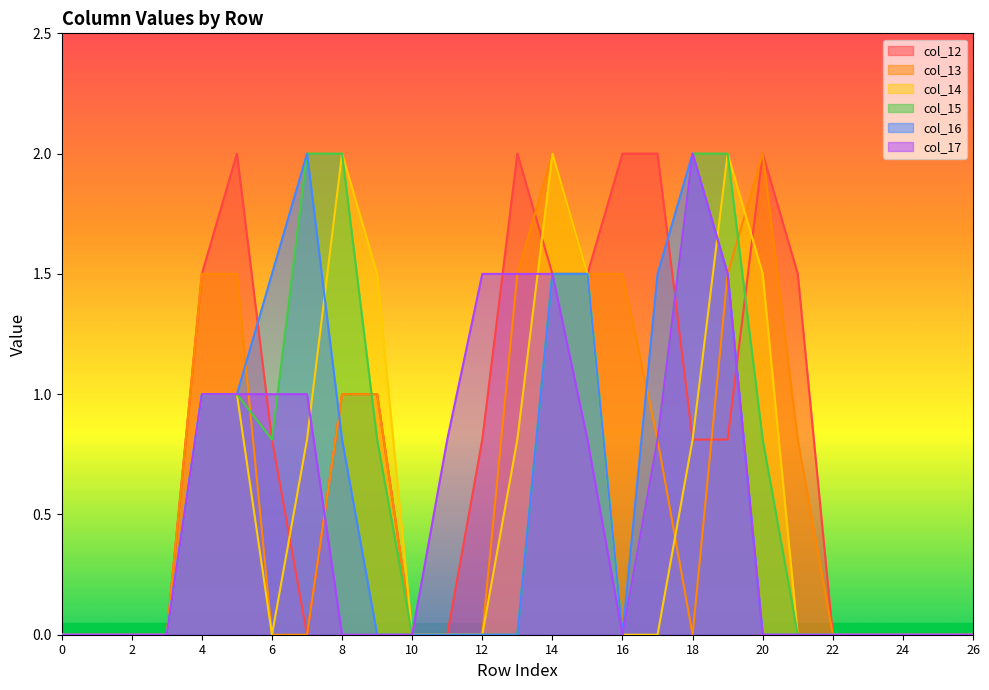

How many intersections are there between col_16 and col_13?

3